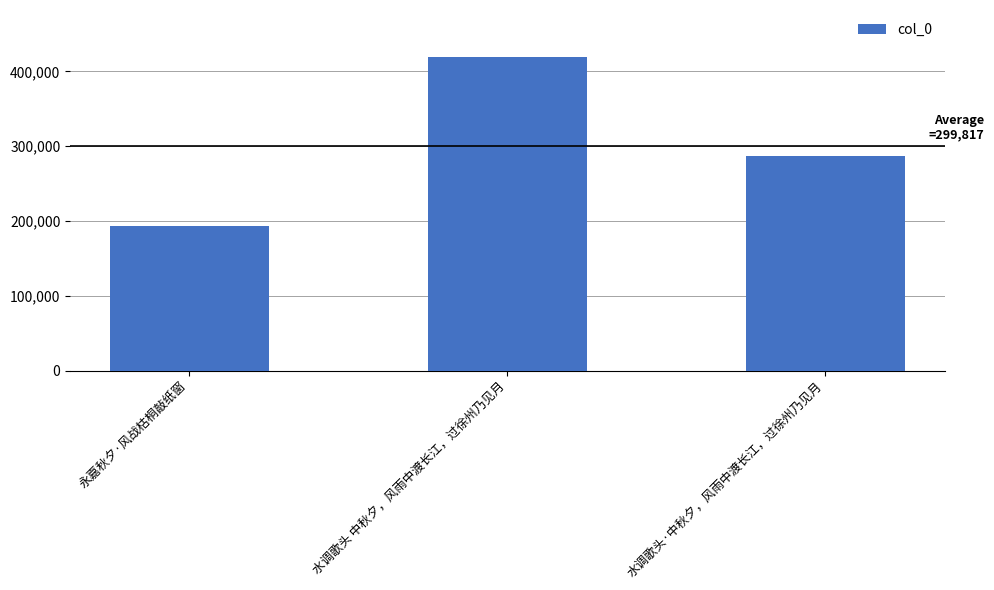

What position from the left is 永嘉秋夕·风战枯桐敲纸窗?

1